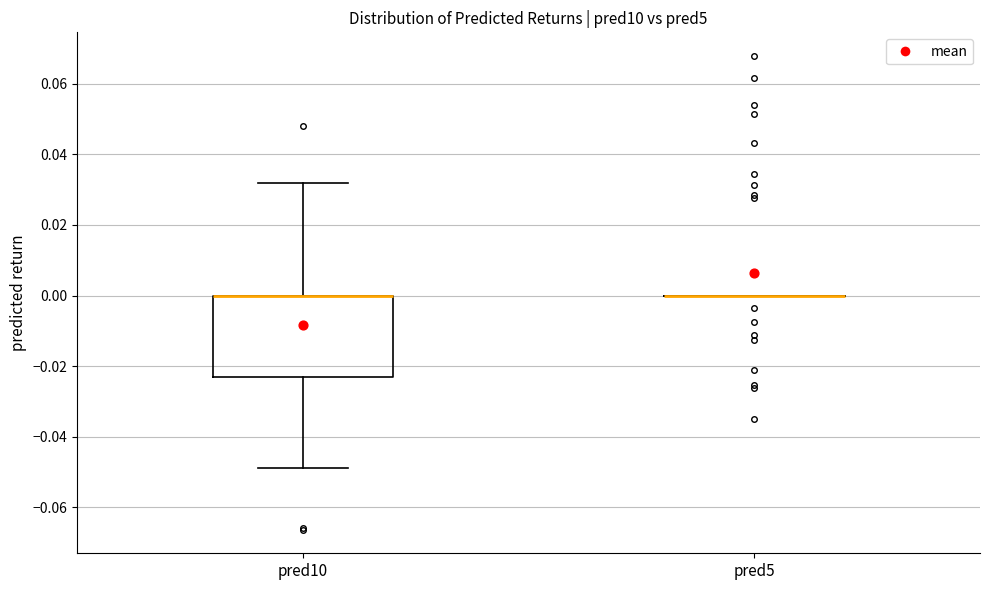

Reading left to right, transcribe this box plot: for each box, give where its median line is, the range the box spans, and where its two whiskers end, as read against the y-axis. The values are not printed on the chart, so give them approximately, as read against the axis.

pred10: median 0.000 (drawn on the box's upper edge), box -0.024 to 0.000, whiskers -0.048 to 0.032
pred5: box collapsed to a line at 0.000, whiskers 0.000 to 0.000